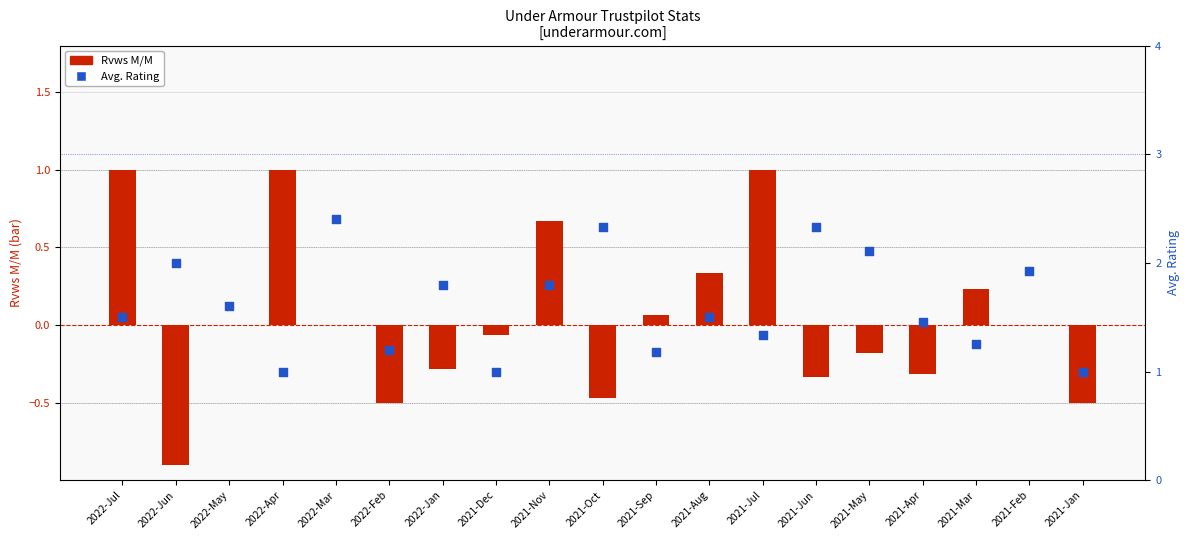

Which series contains the lowest Y value?

Rvws M/M